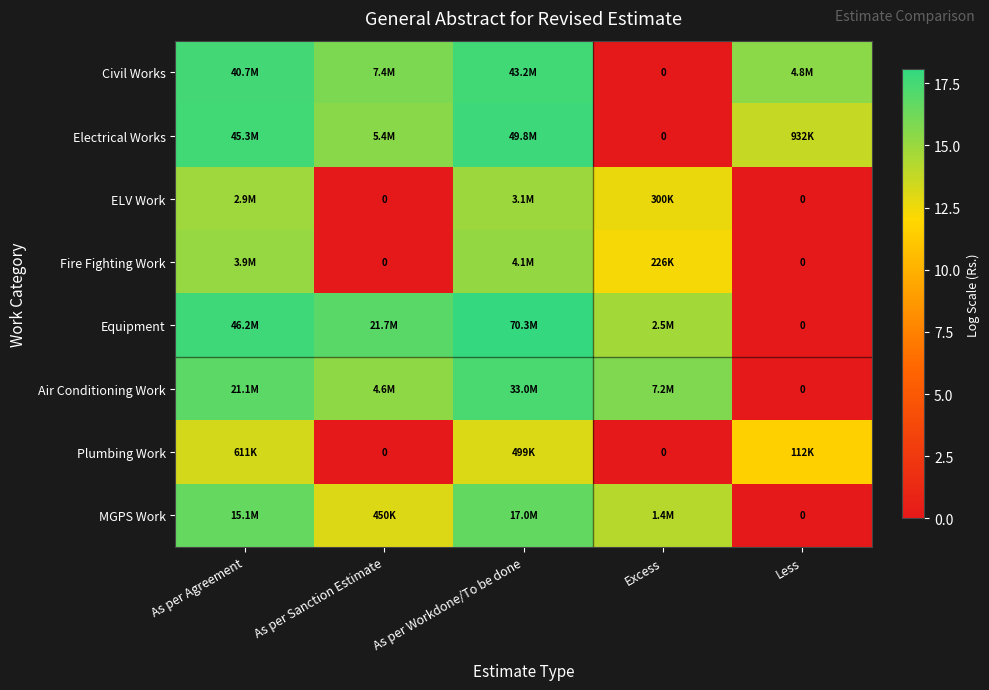

What is the maximum value shown in the chart?

18.1